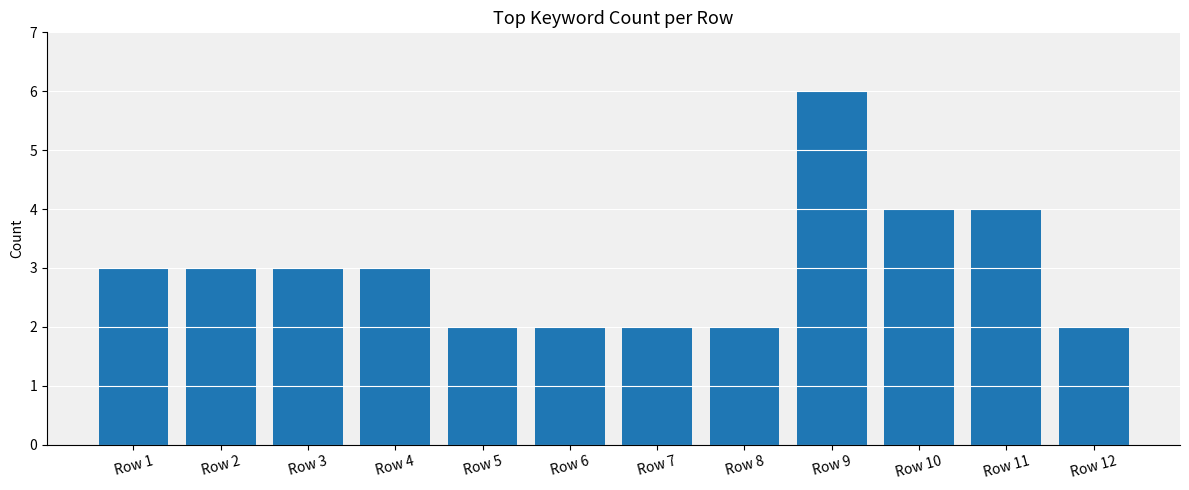

What is the difference between the second highest and second lowest values?

2